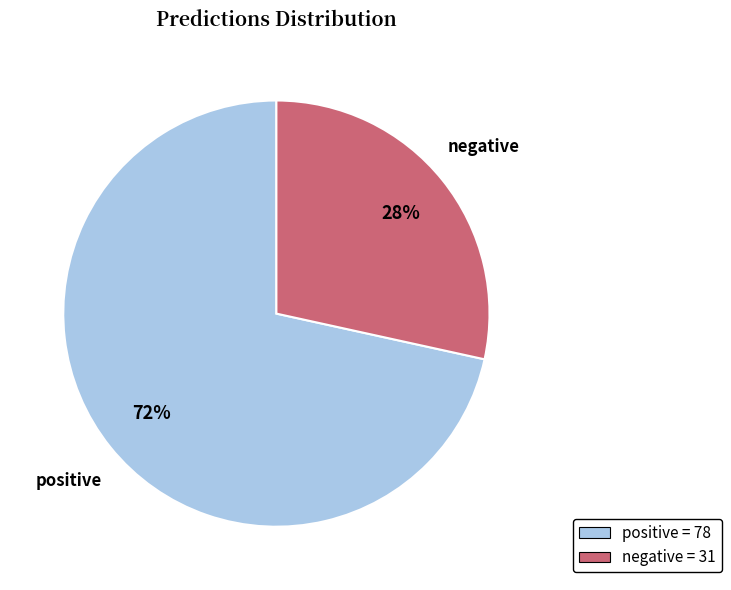

To the nearest percent, what is the combined percentage of positive and negative?

100%